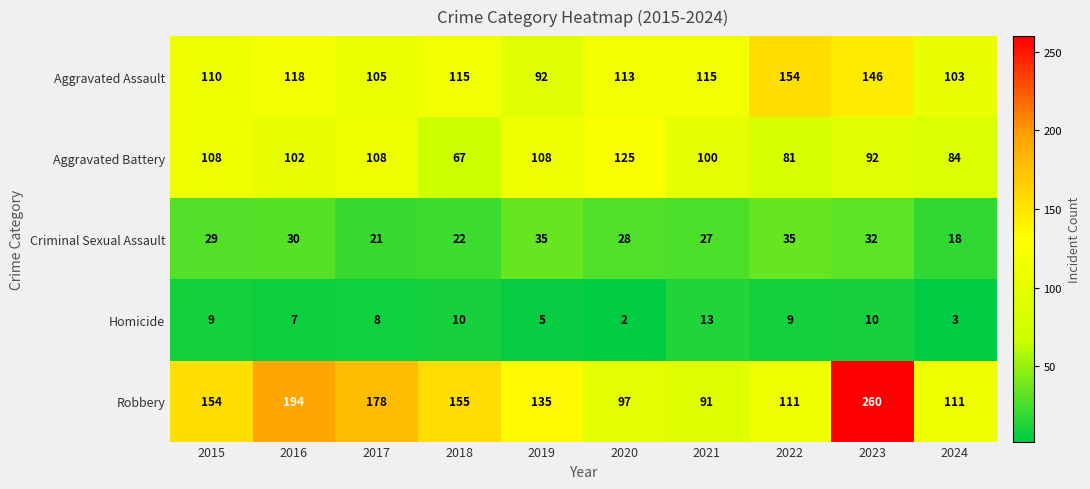

What is the difference between the Aggravated Battery values at 2023 and 2021?

8